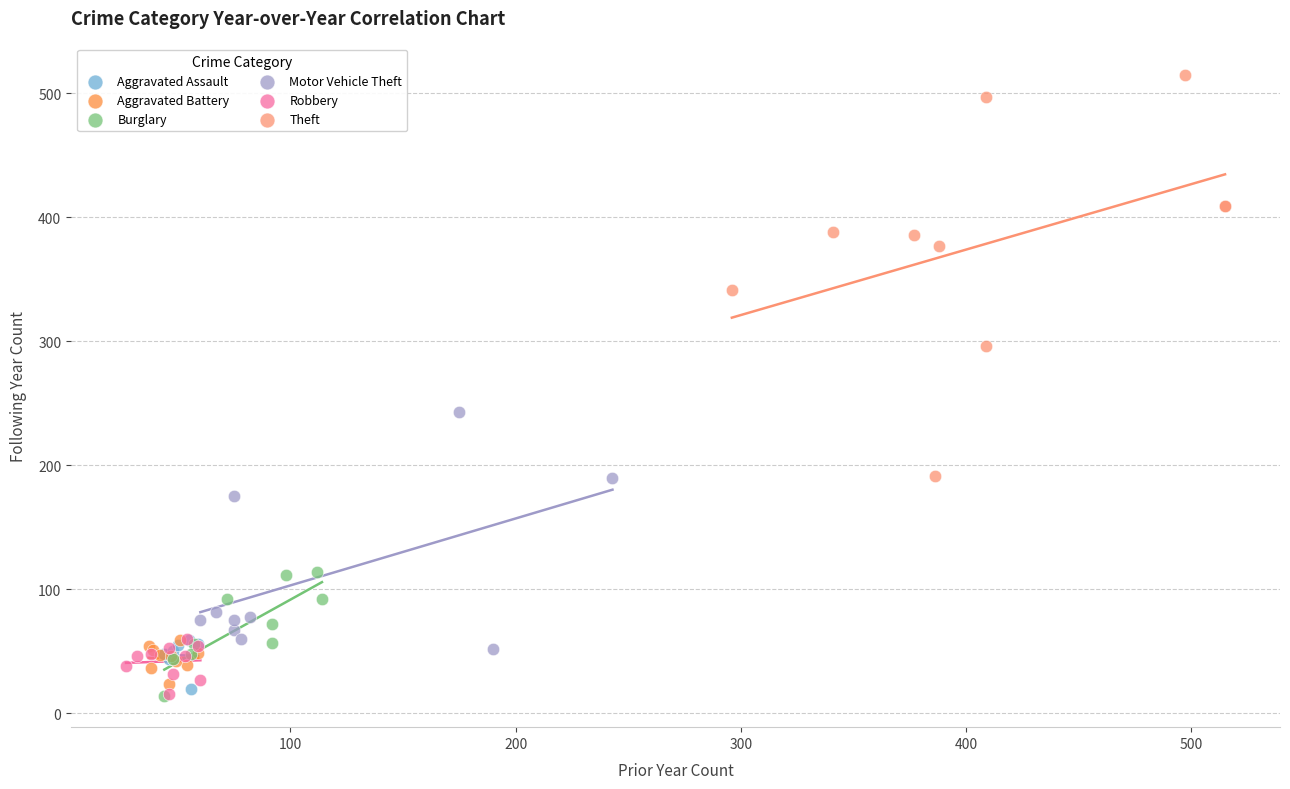

What are all the series names shown in the legend?

Aggravated Assault, Aggravated Battery, Burglary, Motor Vehicle Theft, Robbery, Theft